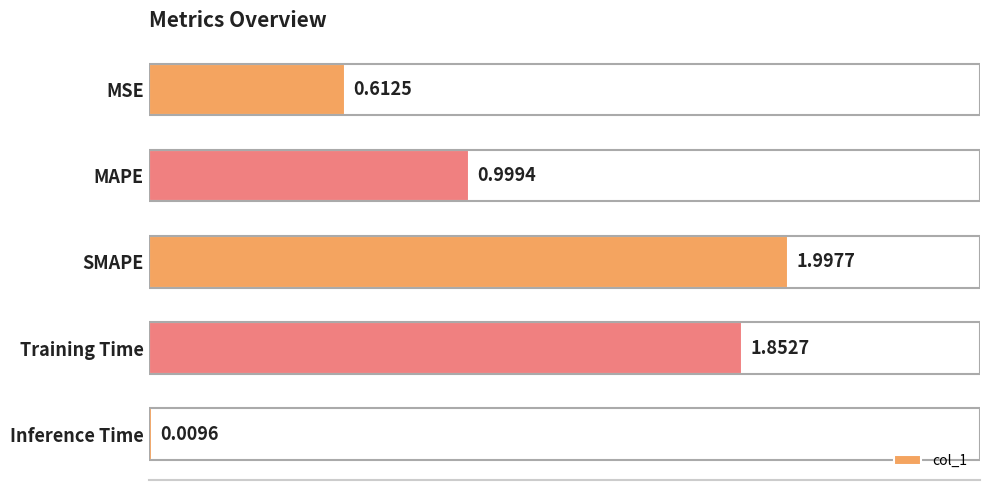

What is the label of the 1st bar from the bottom?

Inference Time